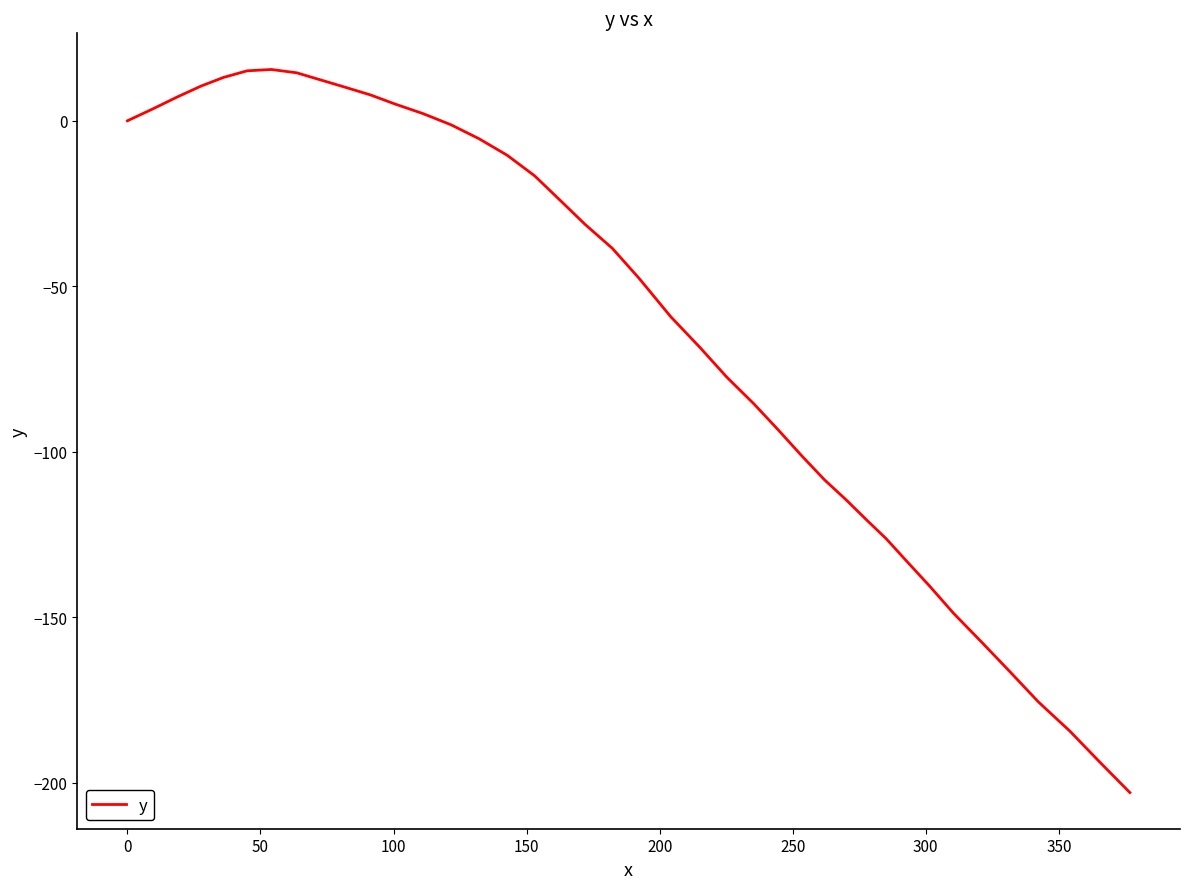

What is the maximum value shown in the chart?

15.5